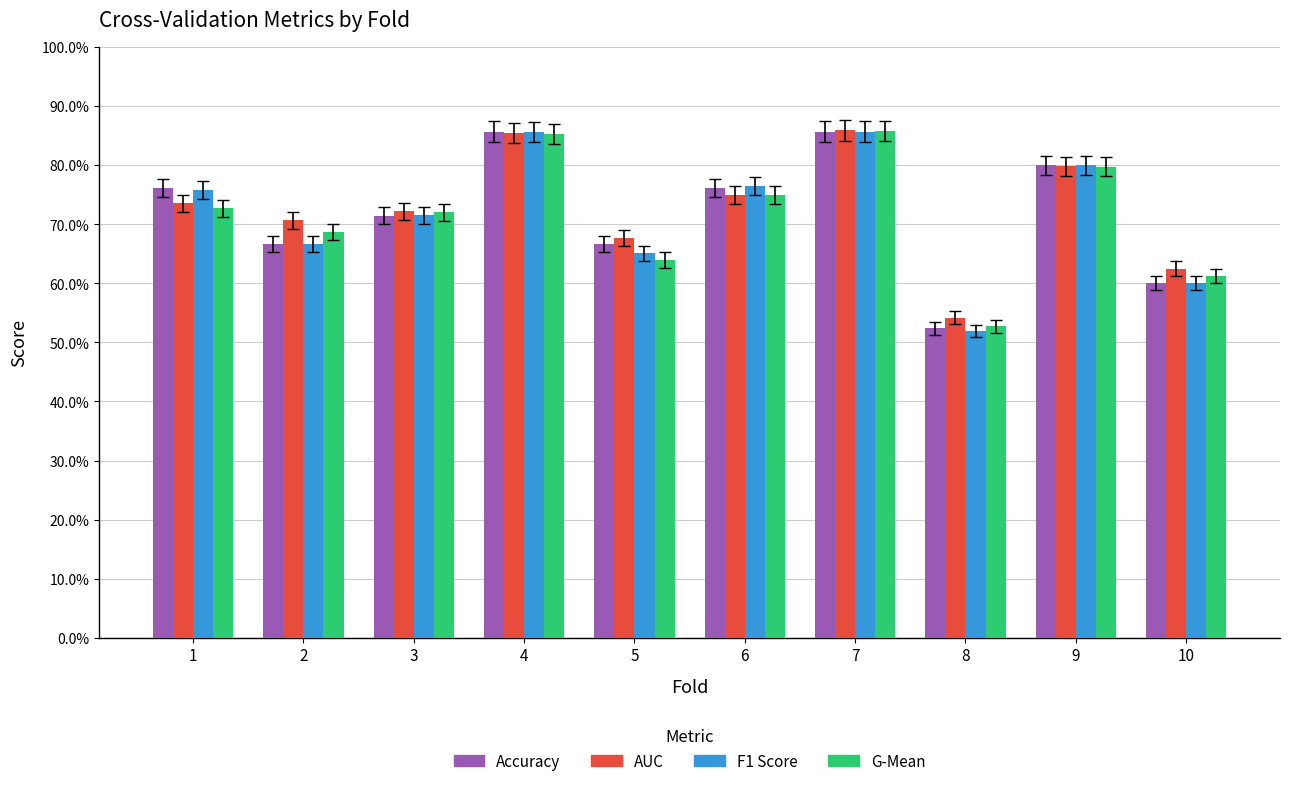

What are all the series names shown in the legend?

Accuracy, AUC, F1 Score, G-Mean